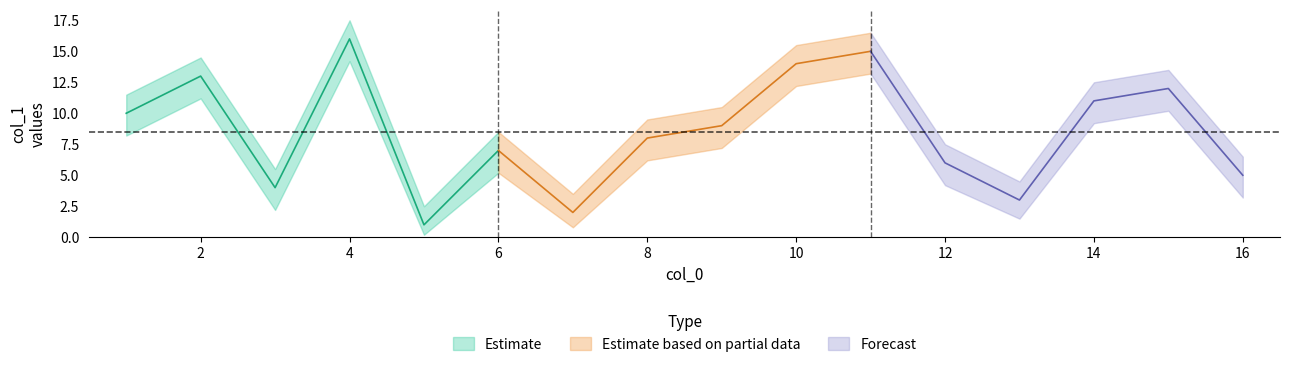

The value of col_1_upper at 2 is 14.5. True or false?

True